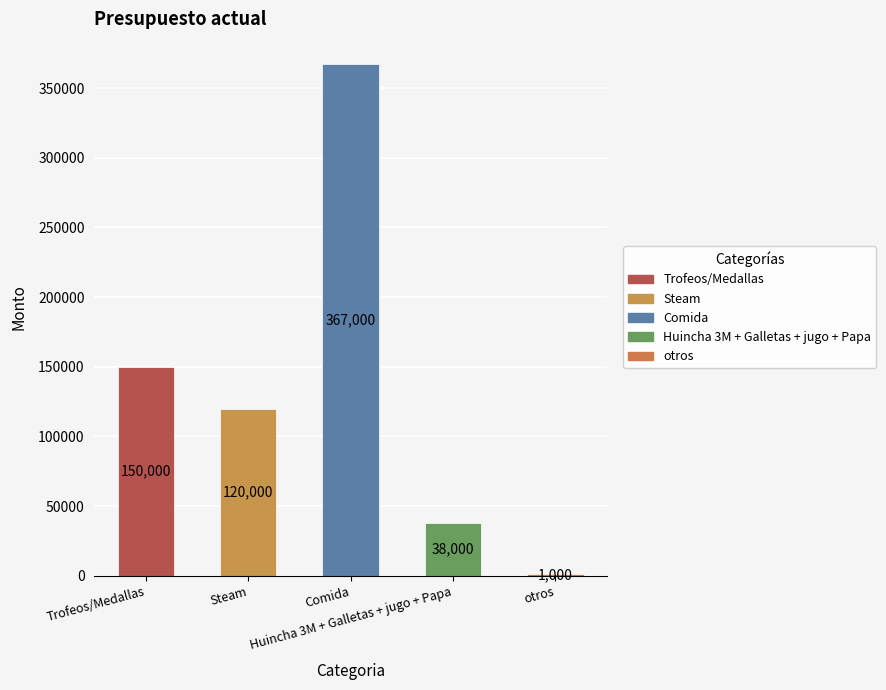

How many categories are shown in the chart?

5